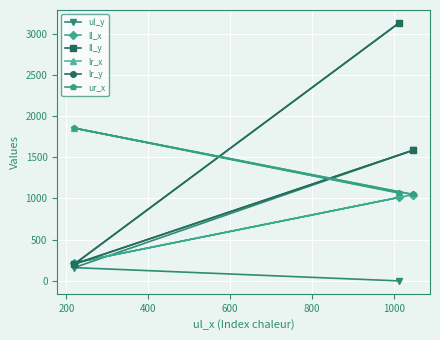

What is the difference between the second highest and minimum values in the lr_y series?

1381